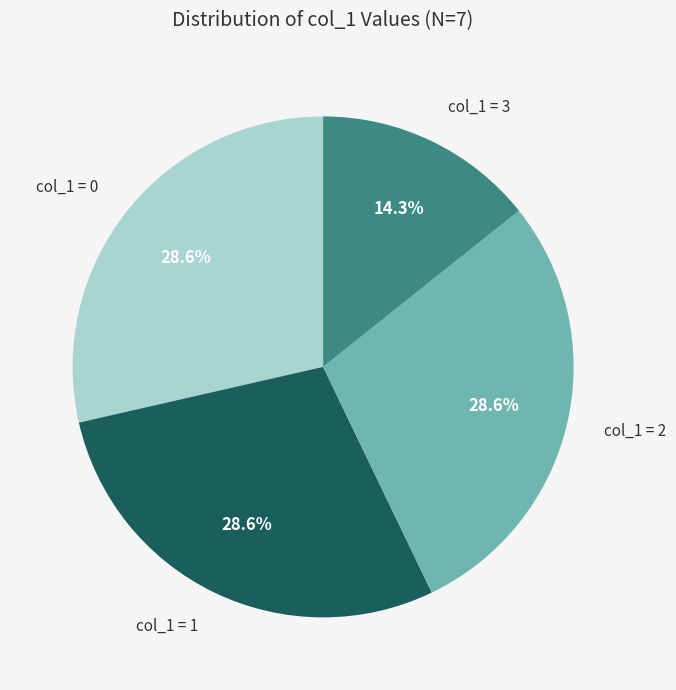

Is there any slice that represents more than half of the pie?

No